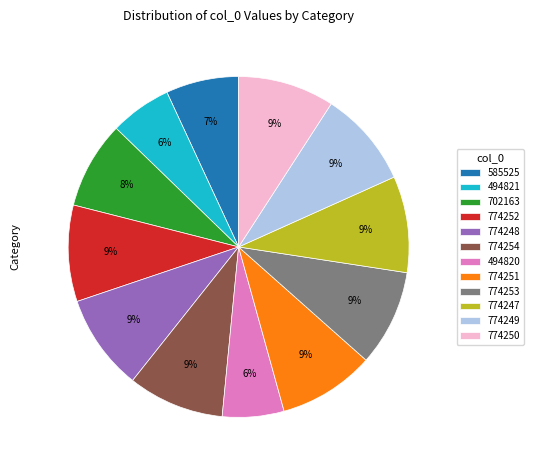

Approximately how many times larger is the value at 585525 compared to 494821?

1.2